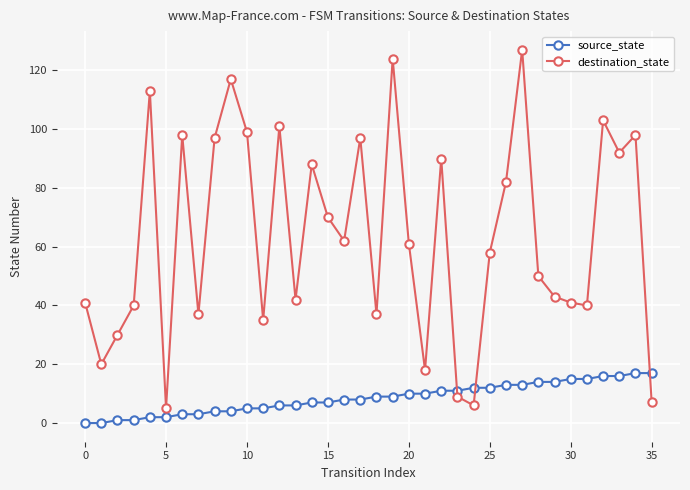

List the series in order of their overall mean, lowest first.

source_state, destination_state